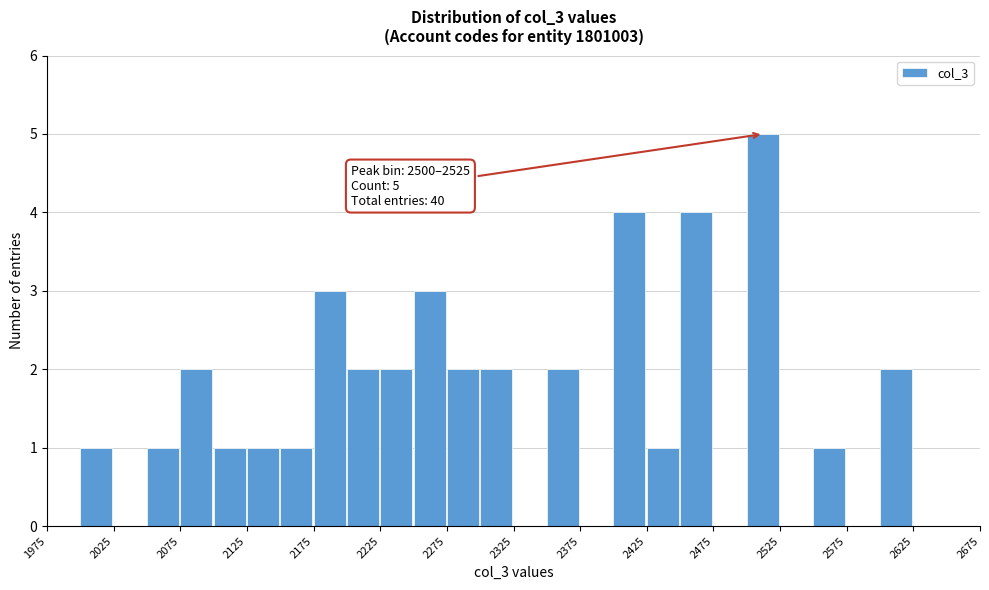

Which range on the x-axis has the tallest bar?

2500 to 2525